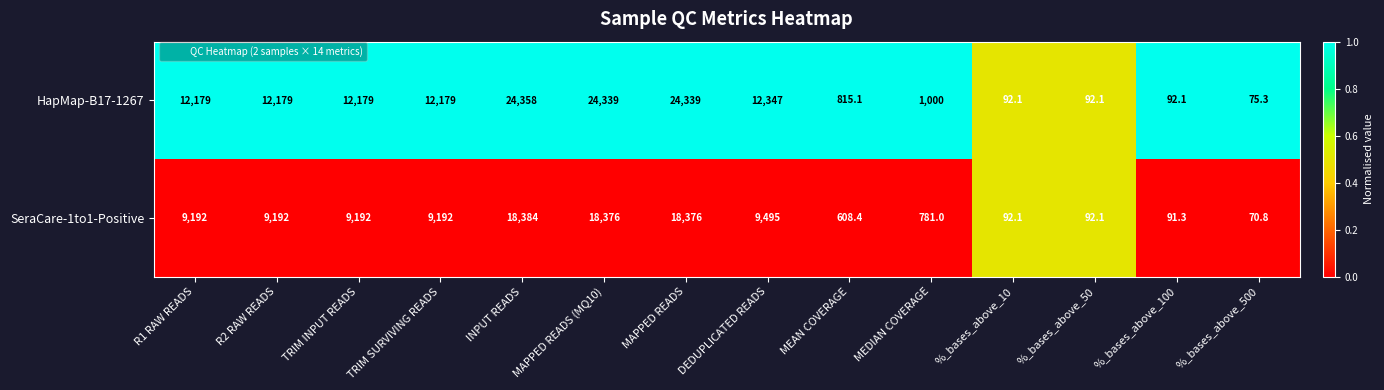

Count the number of data series in this chart.

2